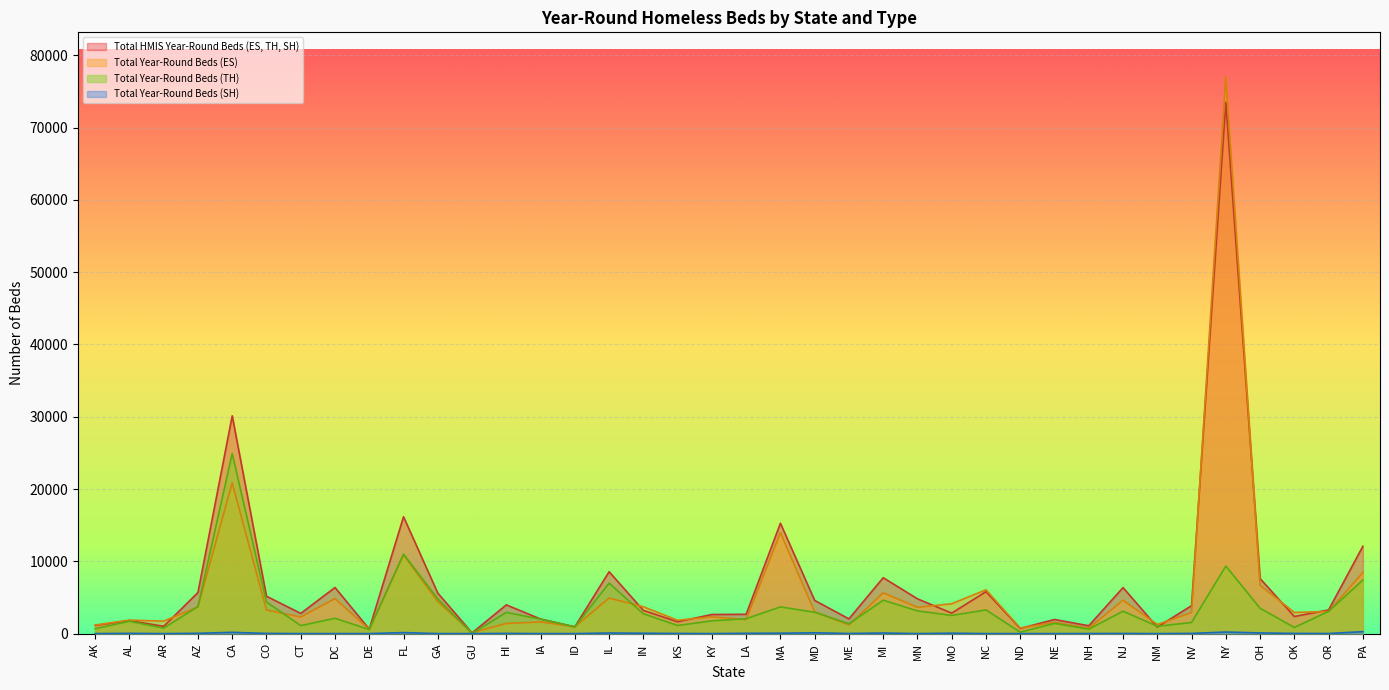

What are all the series names shown in the legend?

Total HMIS Year-Round Beds (ES, TH, SH), Total Year-Round Beds (ES), Total Year-Round Beds (TH), Total Year-Round Beds (SH)